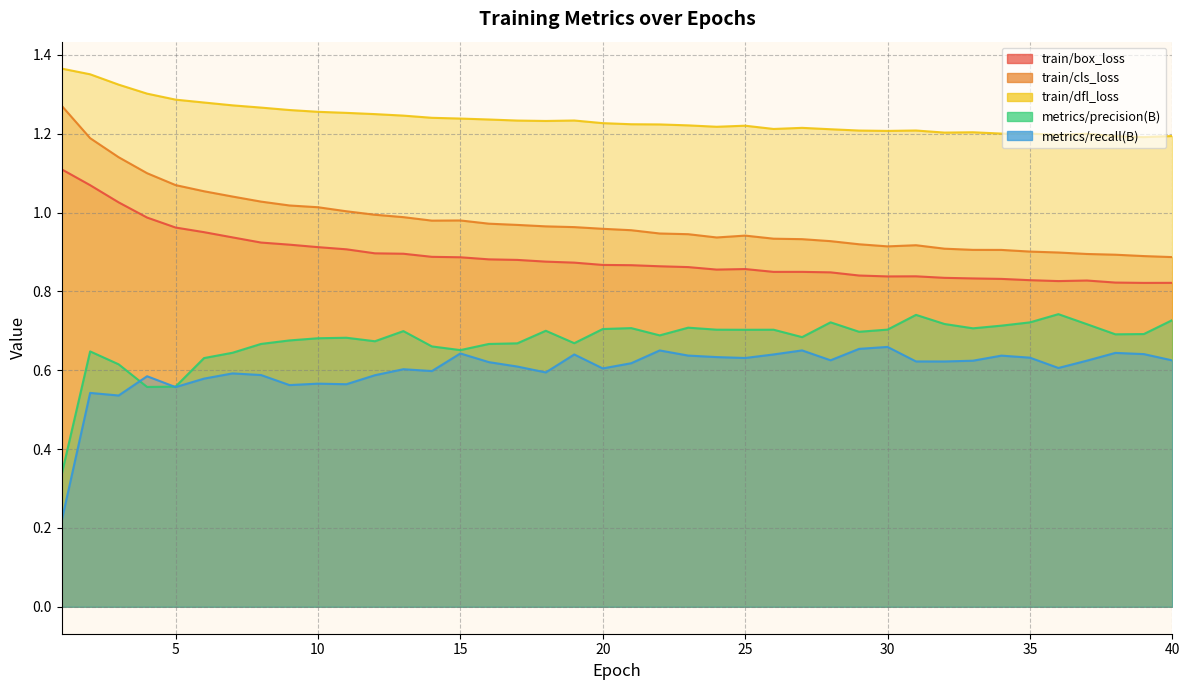

Where is metrics/recall(B) nearest to the value 0?

1